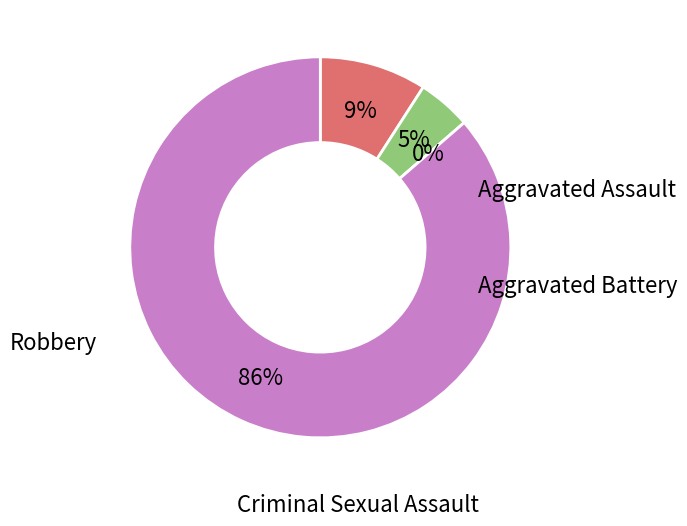

To the nearest percent, what portion does Robbery represent?

86%